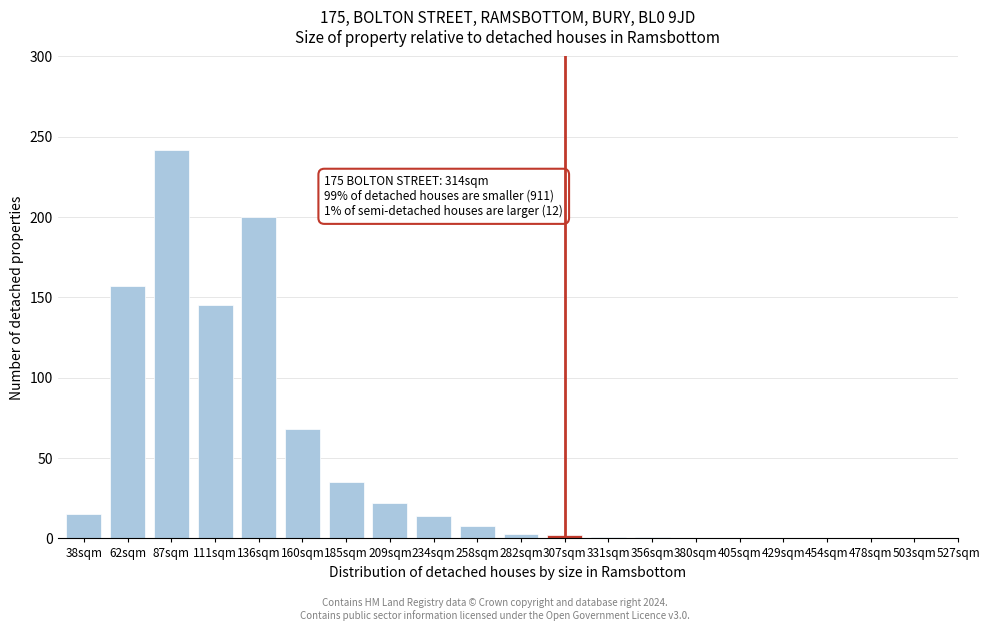

What is the sum of the values at 87sqm and 234sqm?

256